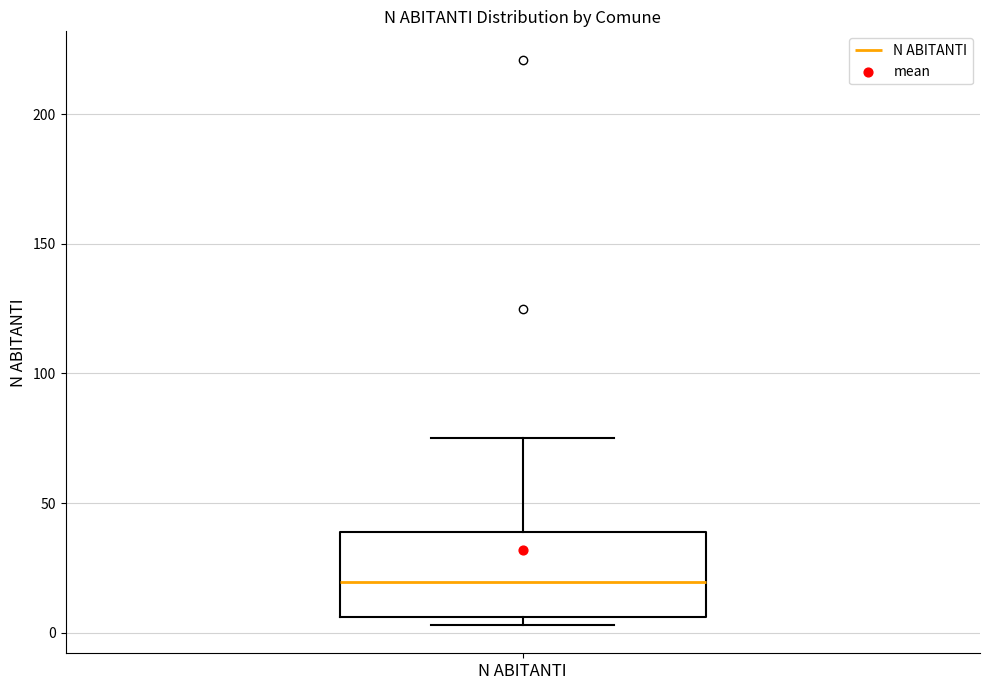

Read this box plot against the y-axis: the position of the median line, the range covered by the box, and the ends of both whiskers. The values are not printed on the chart, so give them approximately, as read against the axis.

median 20, box 5 to 40, whiskers 5 (just below the box's lower edge) to 75